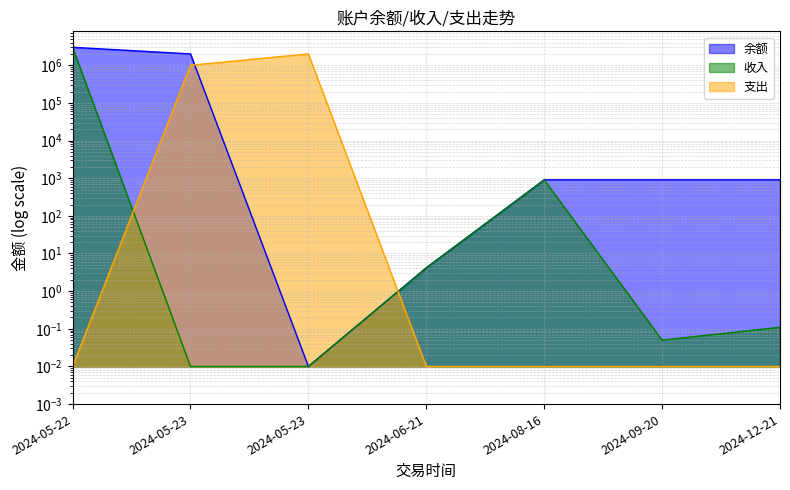

What are all the series names shown in the legend?

余额, 收入, 支出